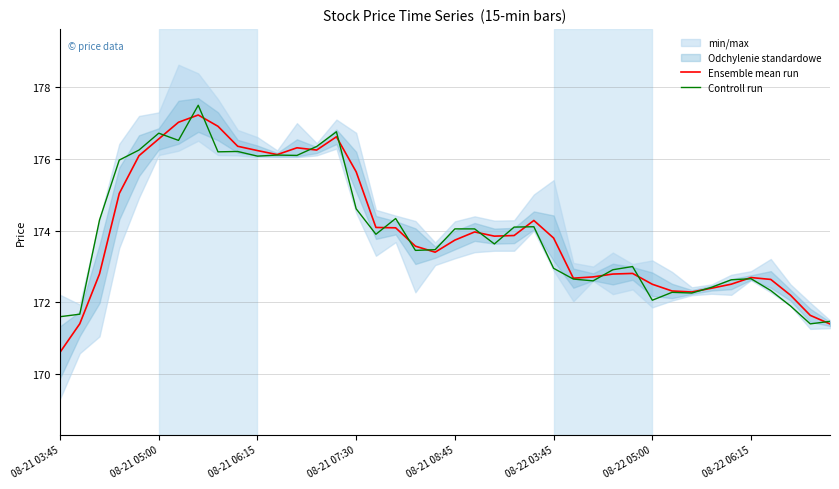

What value does the Controll run series have at 36?

172.3